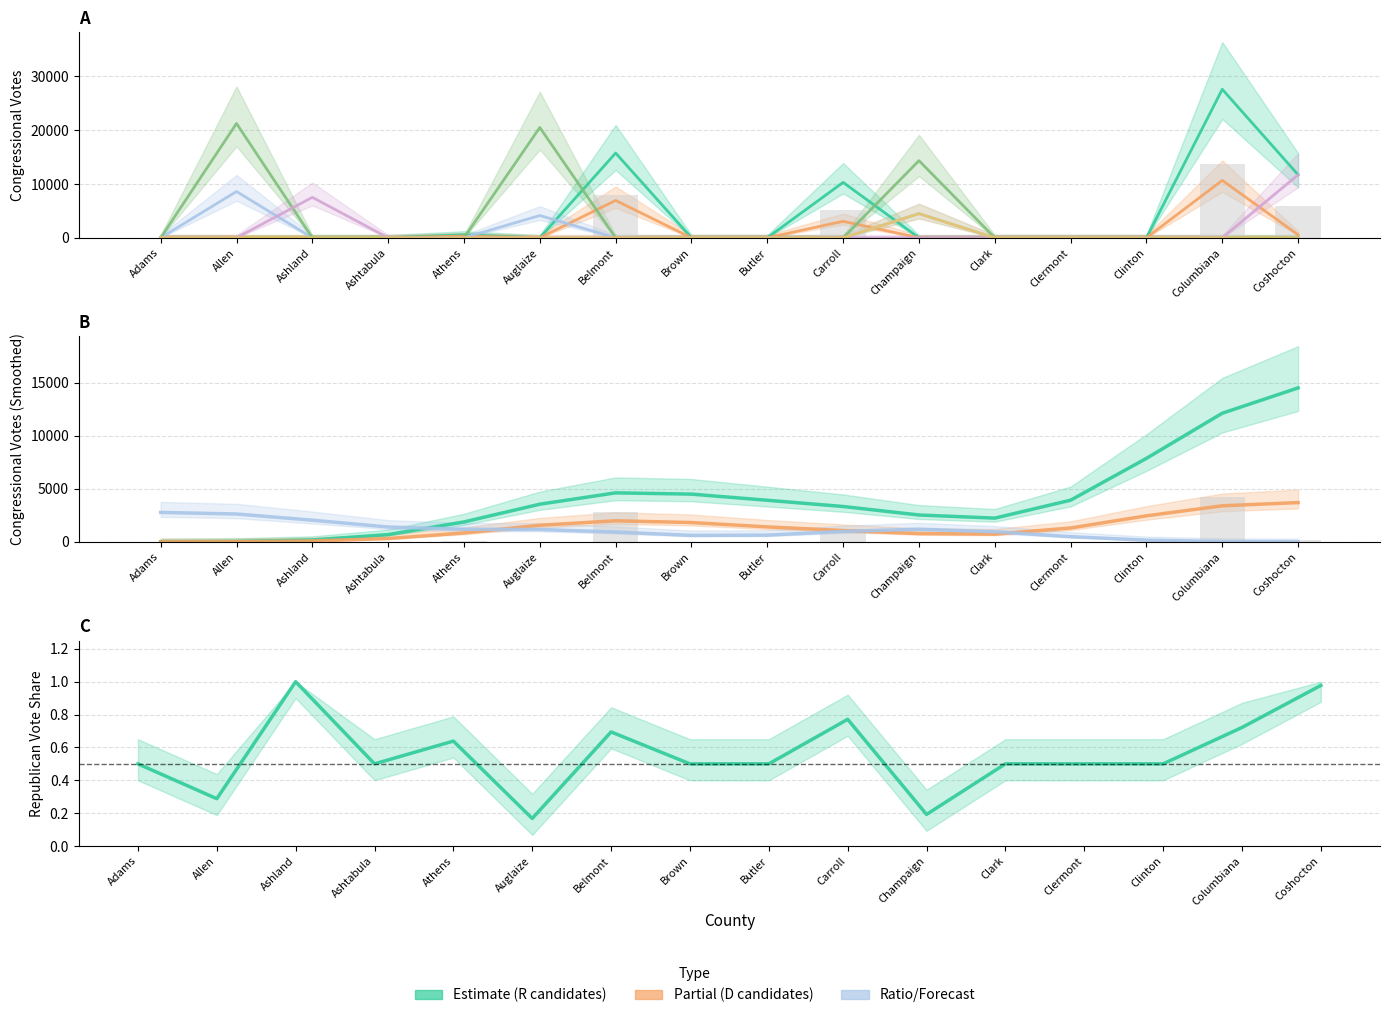

What is the difference between the Bill Johnson (R) values at Clermont and Belmont?

15750